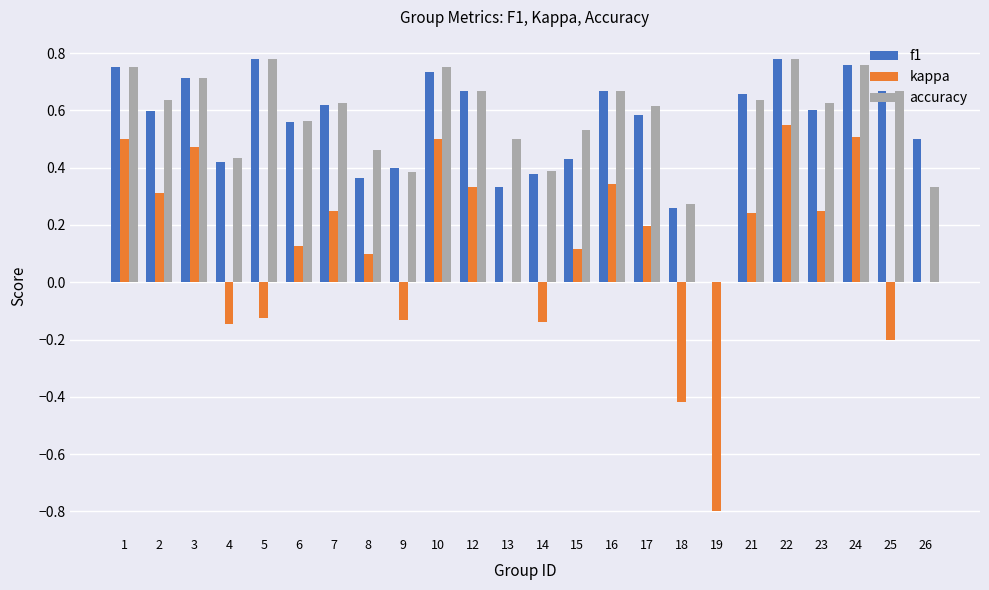

The accuracy series shows 0.5 at 13. True or false?

True